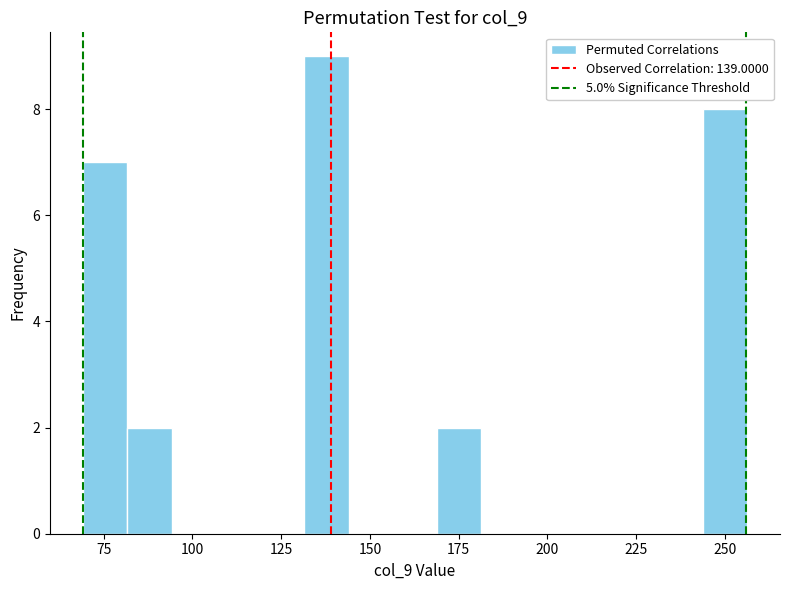

Around what value on the x-axis is the tallest bar? Give the approximate position of its centre, as read against the axis.

140